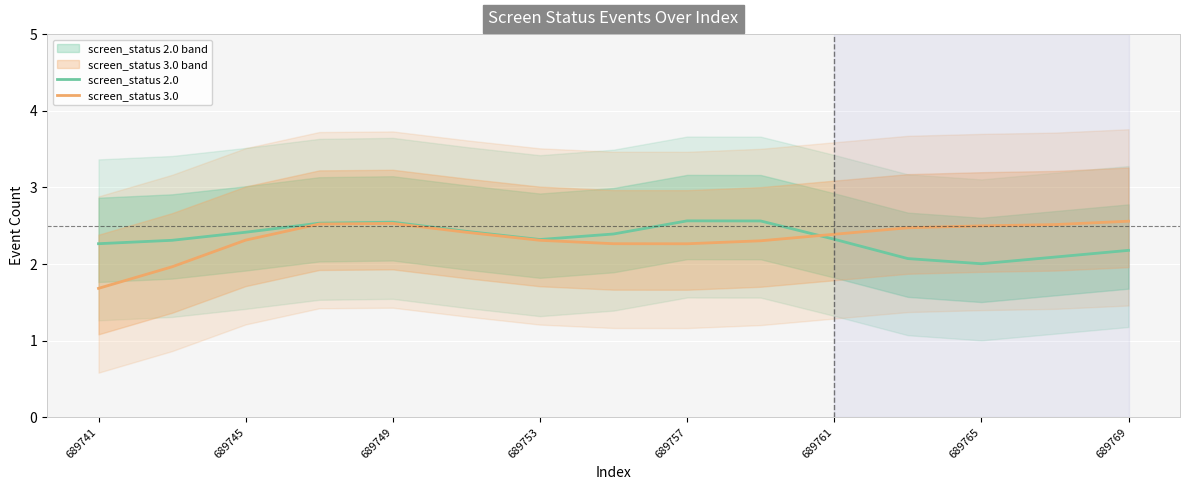

At how many categories does at least one series exceed 2?

15